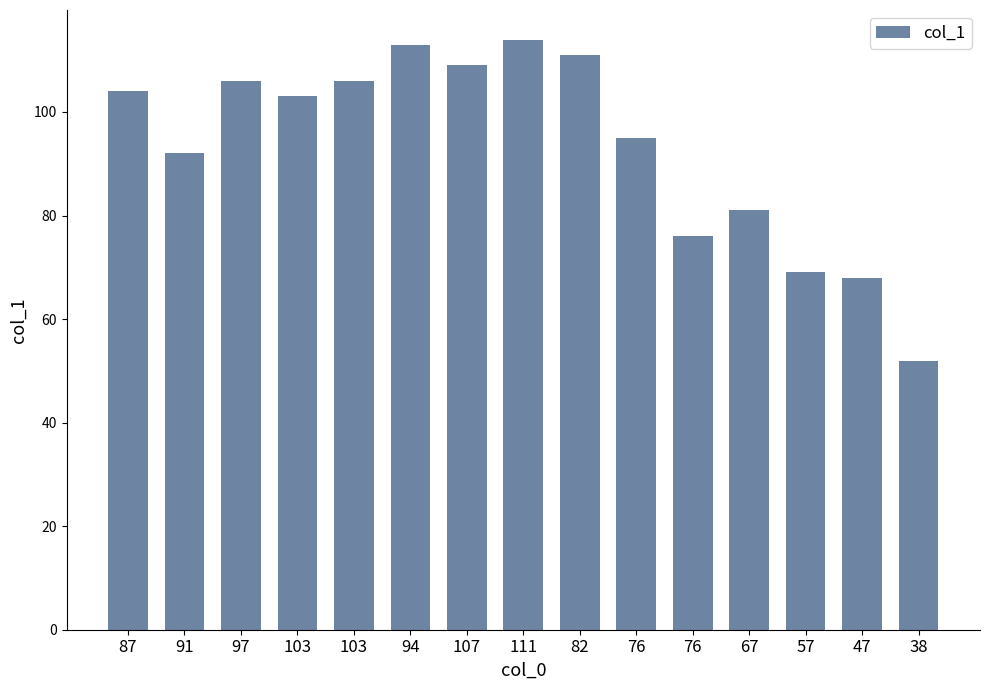

Does the chart contain stacked bars?

No